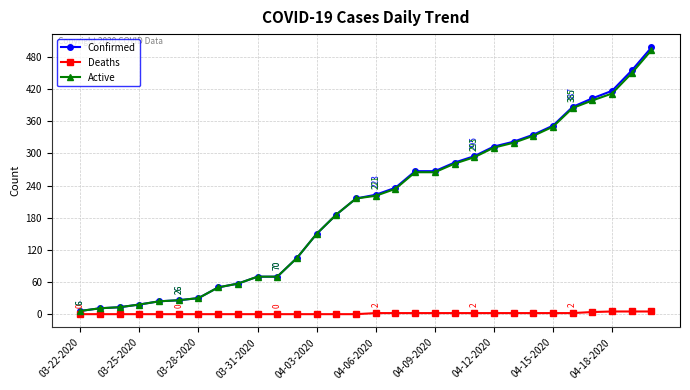

What is the difference between the maximum and minimum values in the Deaths series?

5